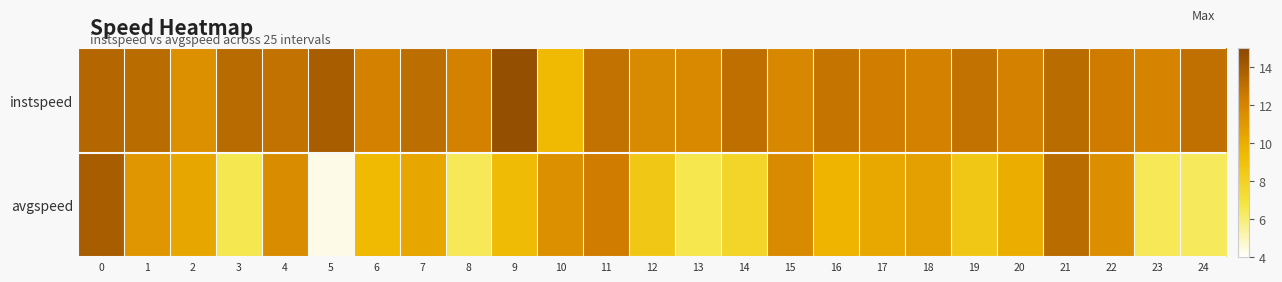

Rank the series by their maximum value, from highest to lowest.

instspeed, avgspeed